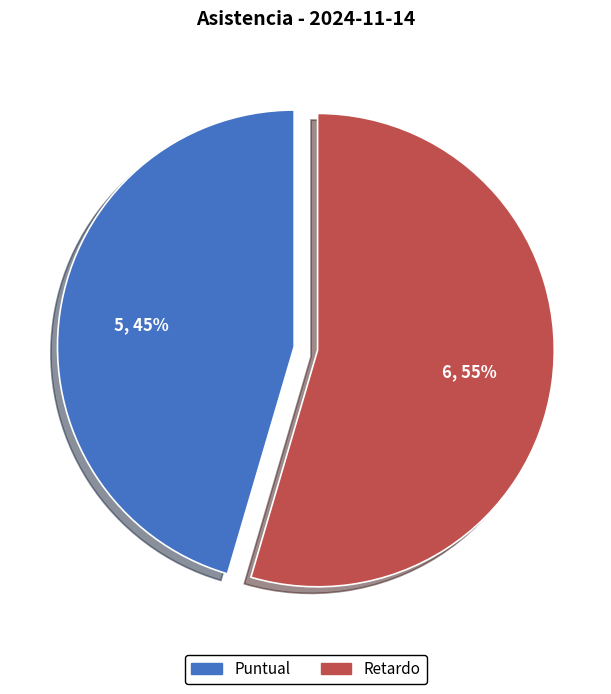

Is it true that Puntual is 33% of the pie?

False